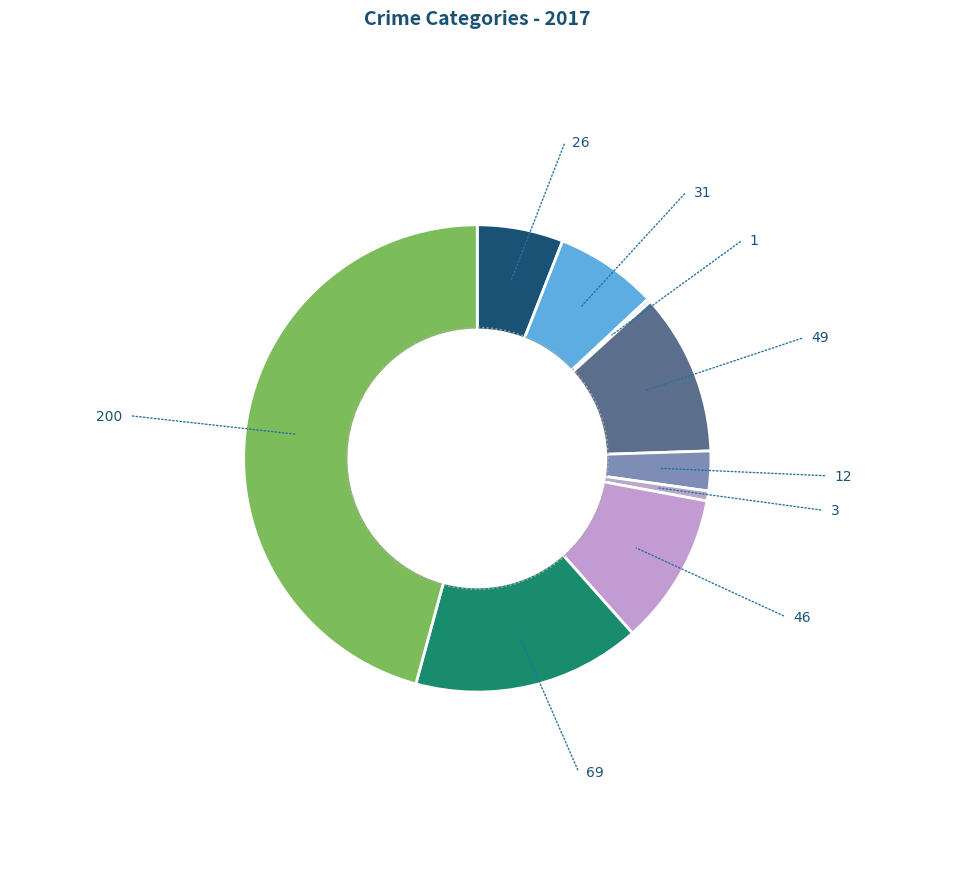

Is Arson the majority of the pie?

No